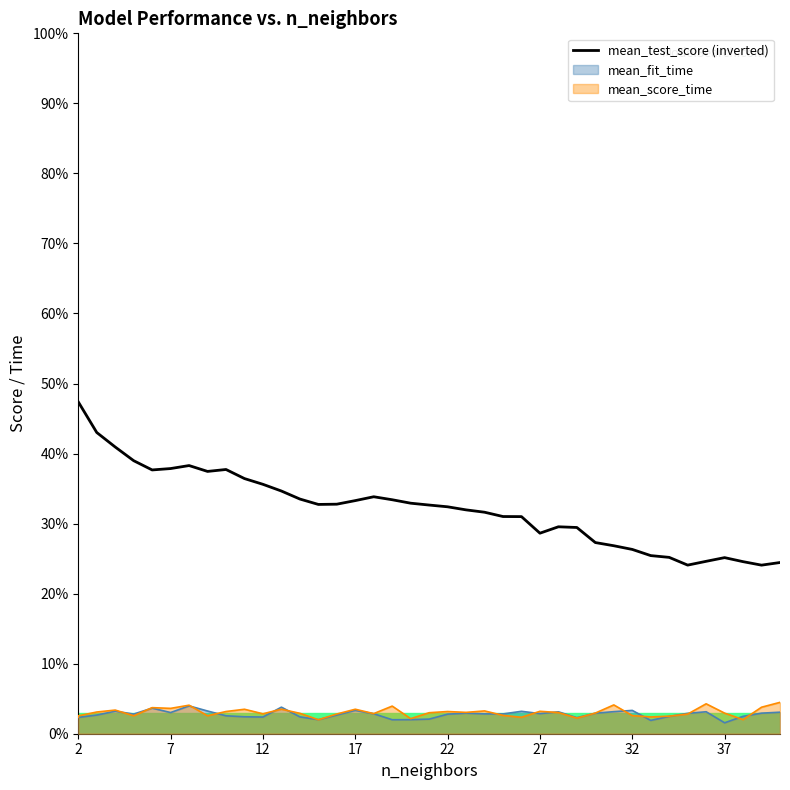

What is the difference between the second highest and second lowest values?

0.2